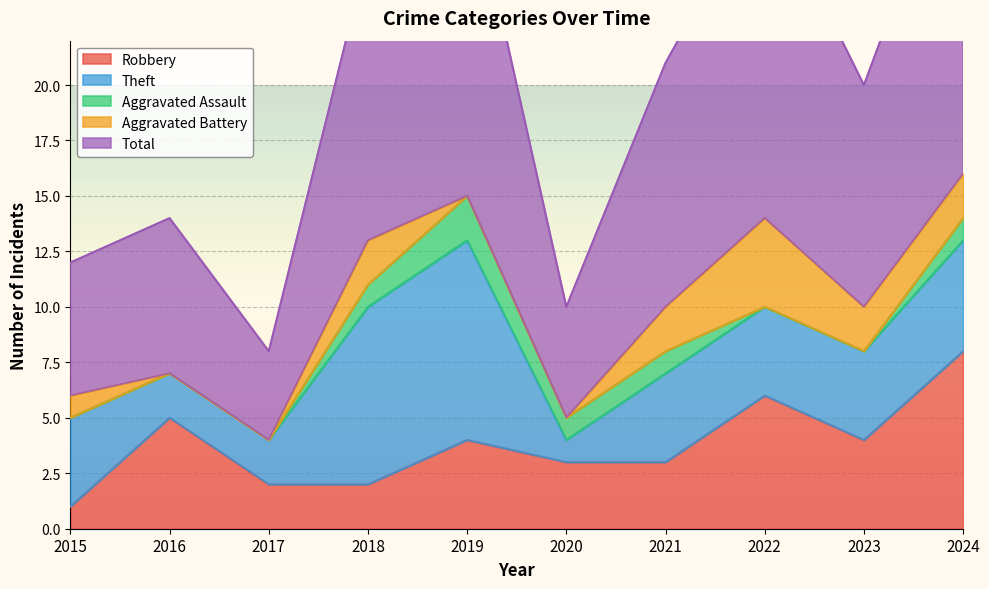

List the labels in order of Total value, largest first.

2024, 2019, 2022, 2018, 2021, 2023, 2016, 2015, 2020, 2017